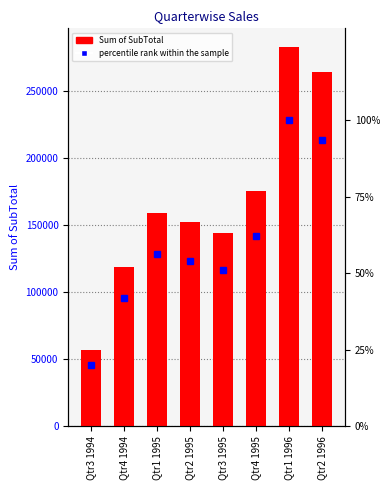

Which category has the highest value in the Sum of SubTotal series?

Qtr1 1996